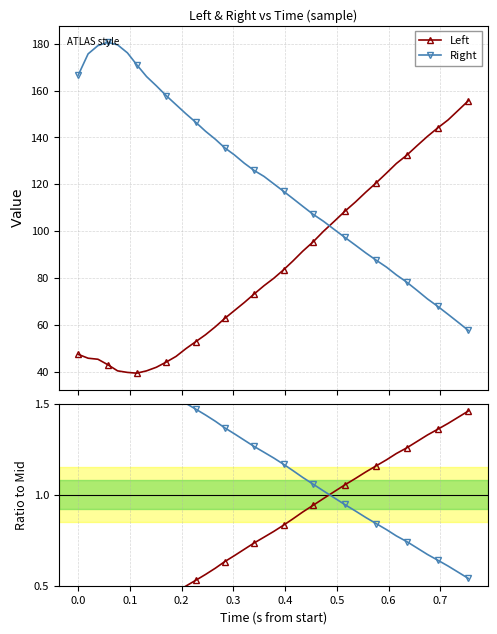

True or false: Left and Right cross at least once.

True